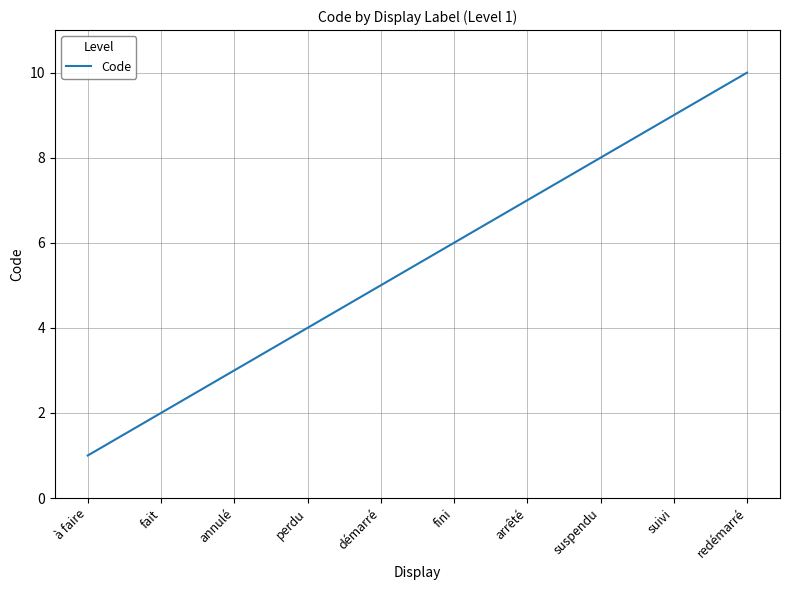

At which category does the chart reach its minimum across all series?

à faire